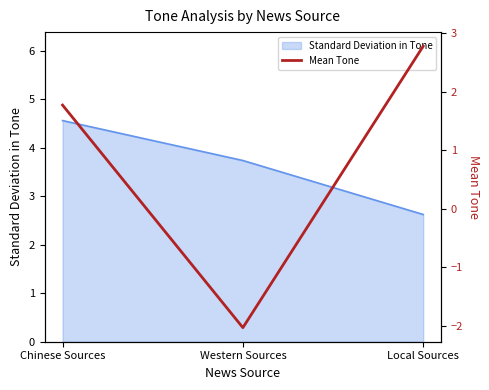

Rank the categories by Standard Deviation in Tone value from lowest to highest.

Local Sources, Western Sources, Chinese Sources